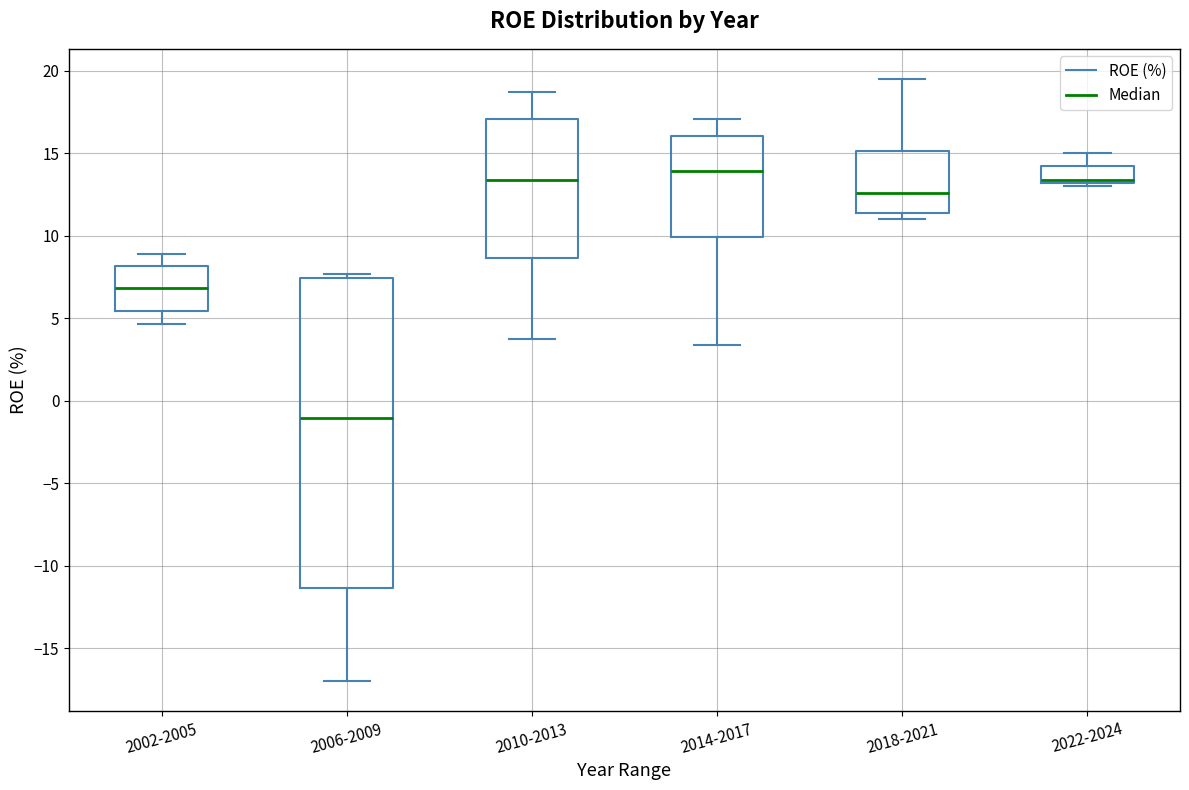

Reading left to right, transcribe this box plot: for each box, give where its median line is, the range the box spans, and where its two whiskers end, as read against the y-axis. The values are not printed on the chart, so give them approximately, as read against the axis.

2002-2005: median 7.0, box 5.5 to 8.0, whiskers 4.5 to 9.0
2006-2009: median -1.0, box -11.5 to 7.5, whiskers -17.0 to 7.5 (just above the box's upper edge)
2010-2013: median 13.5, box 8.5 to 17.0, whiskers 4.0 to 18.5
2014-2017: median 14.0, box 10.0 to 16.0, whiskers 3.5 to 17.0
2018-2021: median 12.5, box 11.5 to 15.0, whiskers 11.0 to 19.5
2022-2024: median 13.5, box 13.0 to 14.0, whiskers 13.0 (just below the box's lower edge) to 15.0